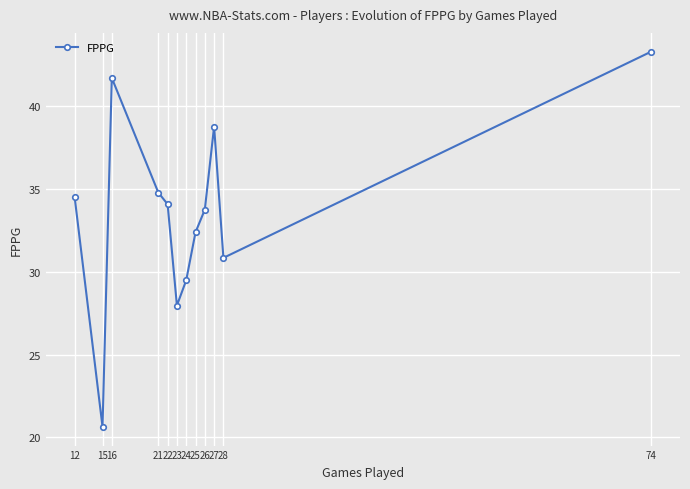

Is it true that the value at 22 is 34.1?

True